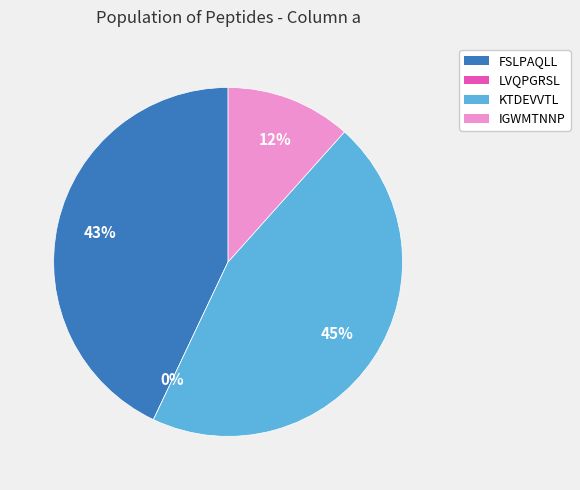

Which category has the biggest portion of the pie?

KTDEVVTL